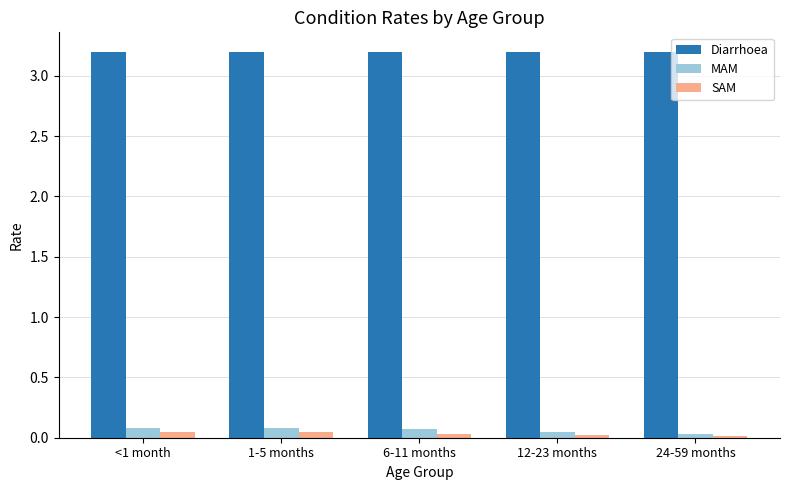

At how many categories does at least one series exceed 2?

5